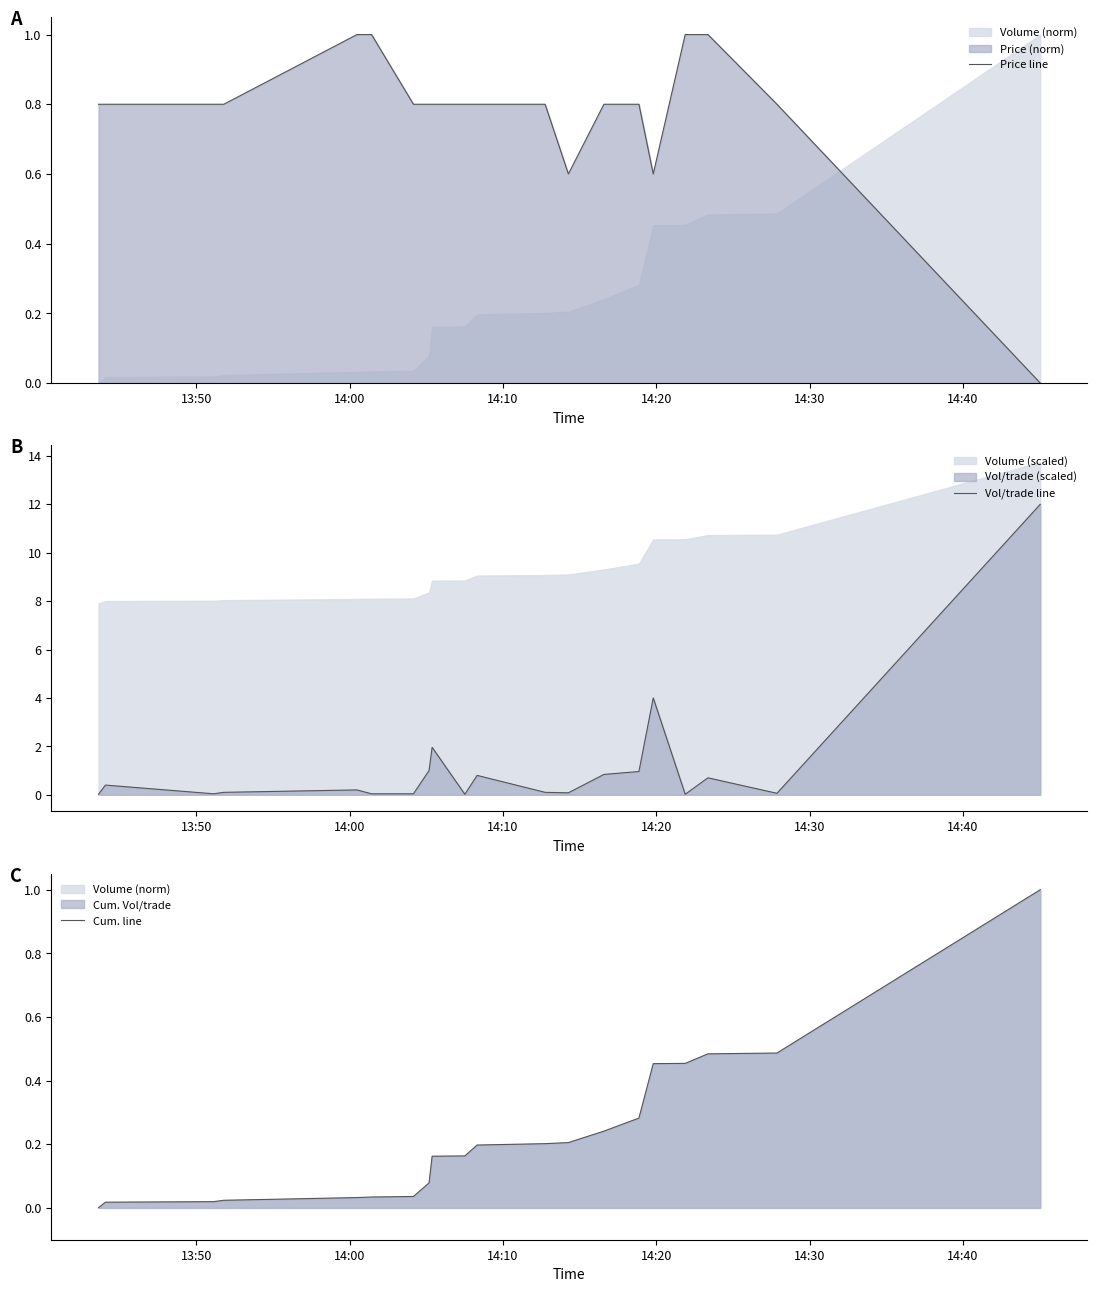

The value of Cum. line at 14:00 is 0.0. True or false?

True